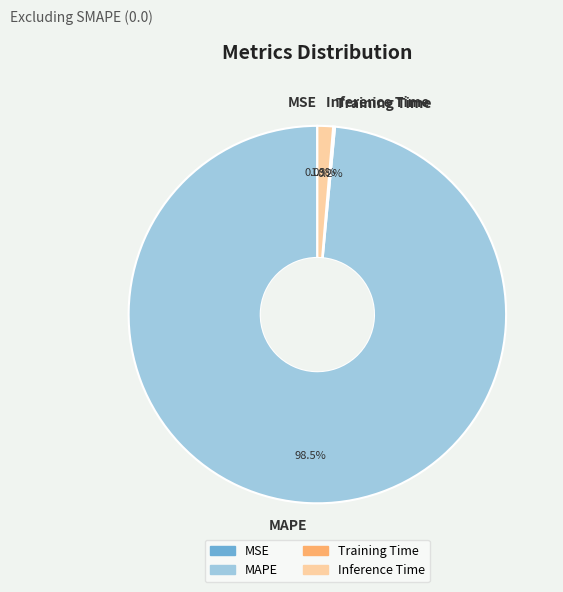

What percentage is NOT represented by MAPE?

1.5%